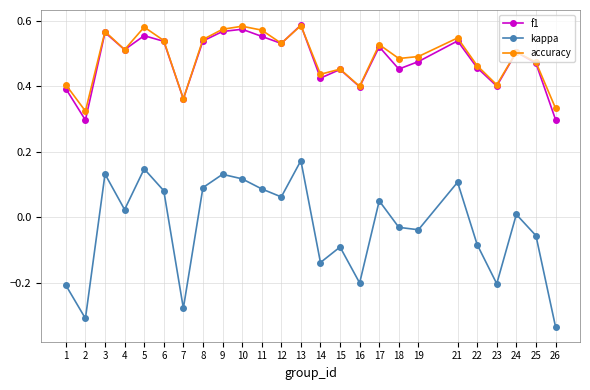

Between 10 and 22, which series saw the biggest shift?

kappa